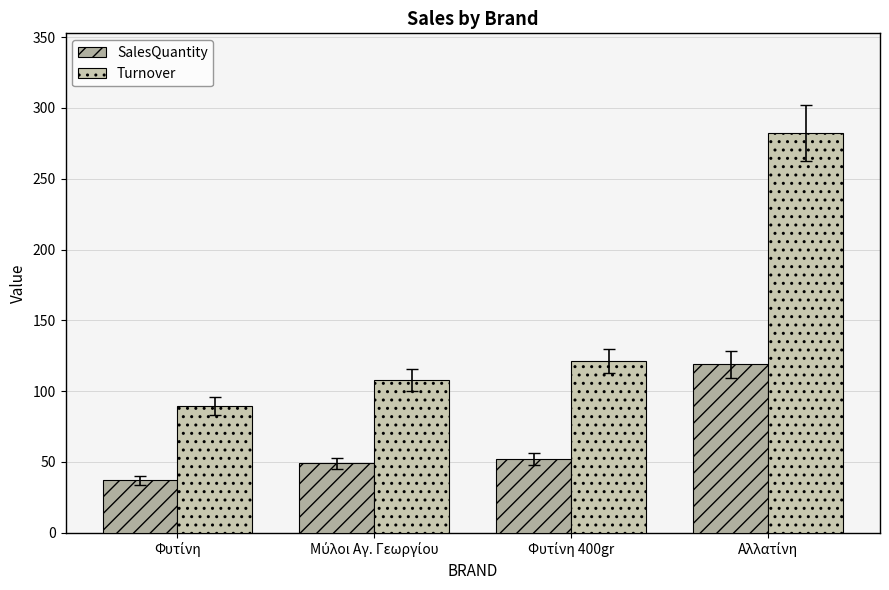

What is the total value across all series at Αλλατίνη?

401.1